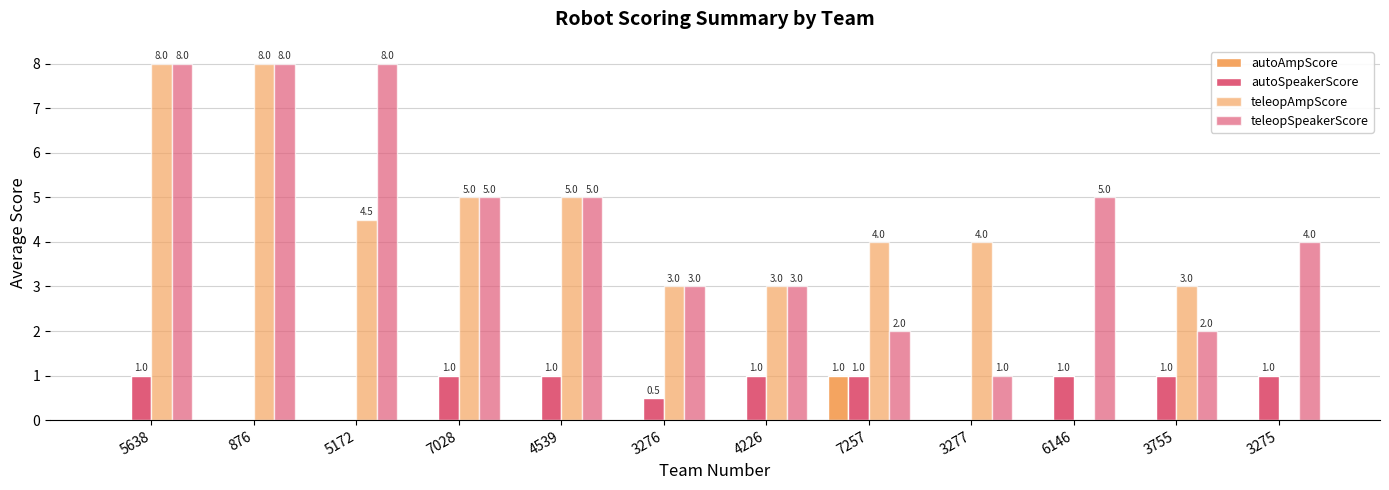

How many groups of bars are there?

12